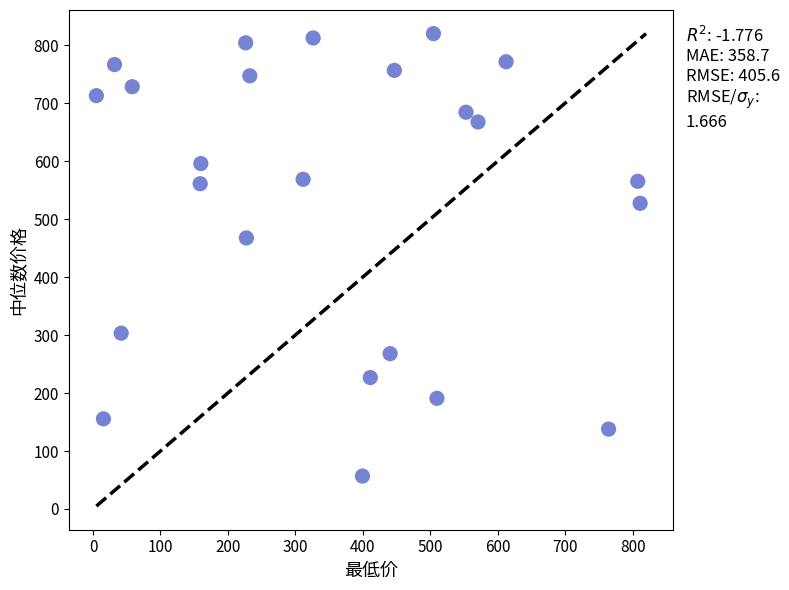

What is the range of X values (max minus min)?

806.0